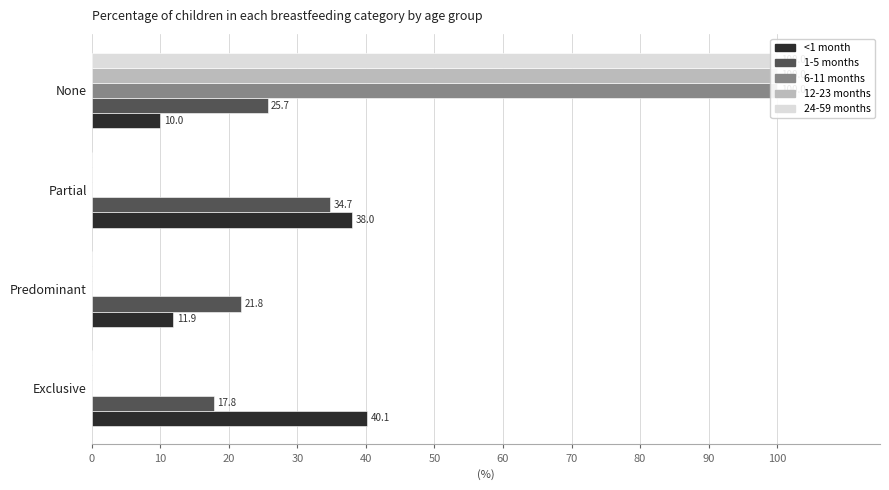

How many groups of bars are there?

4